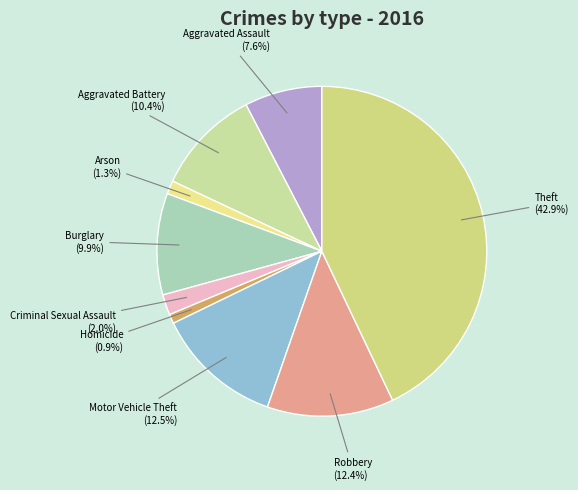

Which slice is the largest?

Theft